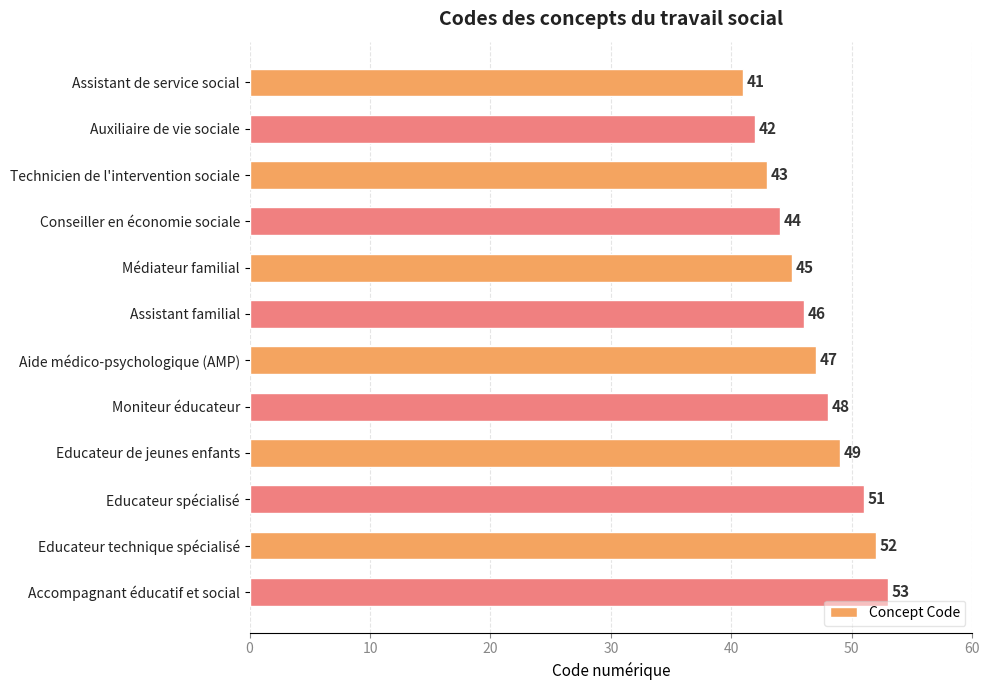

How many bars are there in total?

12